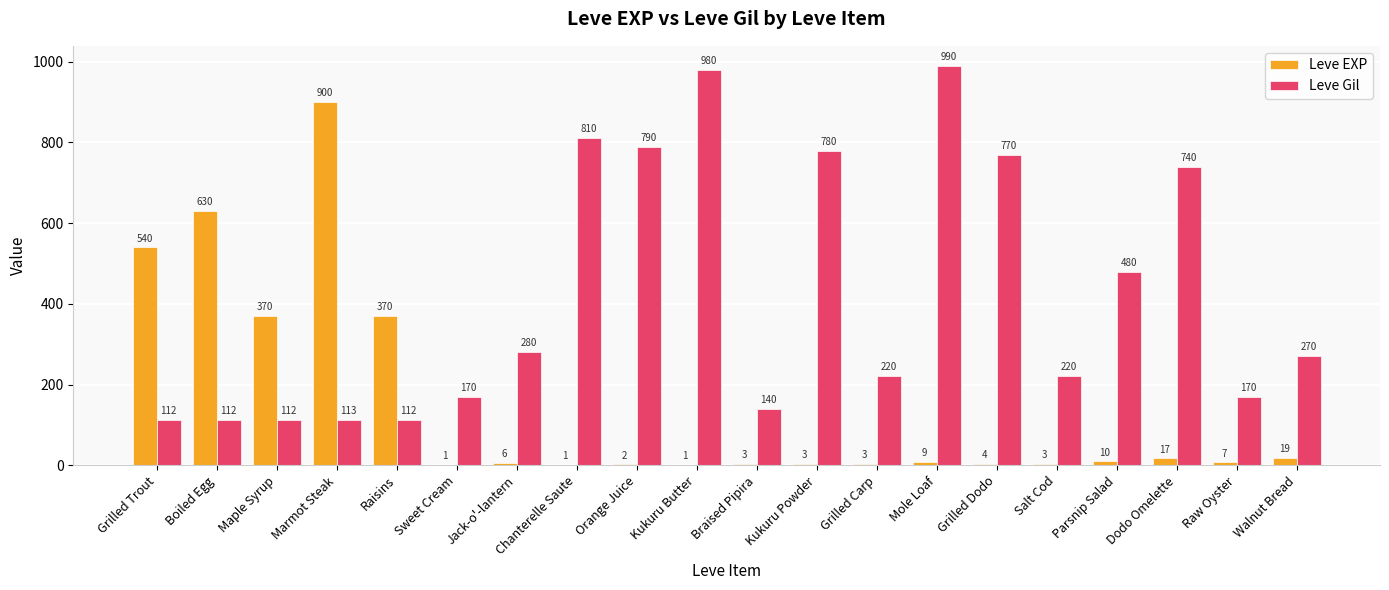

Does the chart contain stacked bars?

No